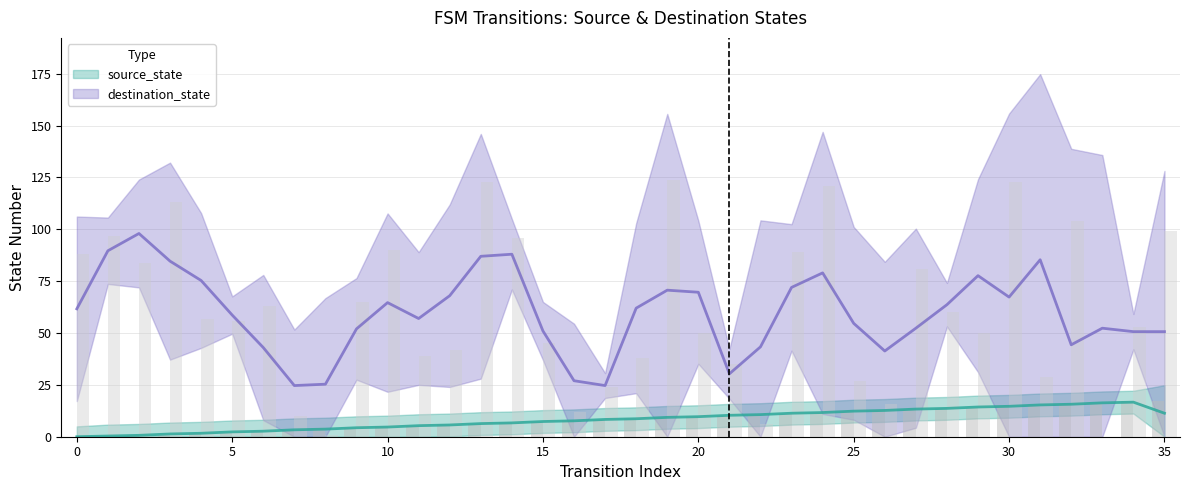

Reading right to left, list all the values displayed in this chart.

source_state: 17	17	16	16	15	15	14	14	13	13	12	12	11	11	10	10	9	9	8	8	7	7	6	6	5	5	4	4	3	3	2	2	1	1	0	0
destination_state: 99	53	0	104	29	123	50	60	81	16	27	121	89	6	35	50	124	38	24	12	45	96	123	42	39	90	65	1	10	63	56	57	113	84	97	88